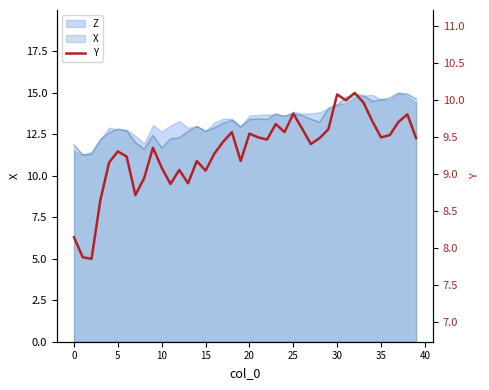

Approximately how many times larger is the value at 30 compared to 10?

1.2